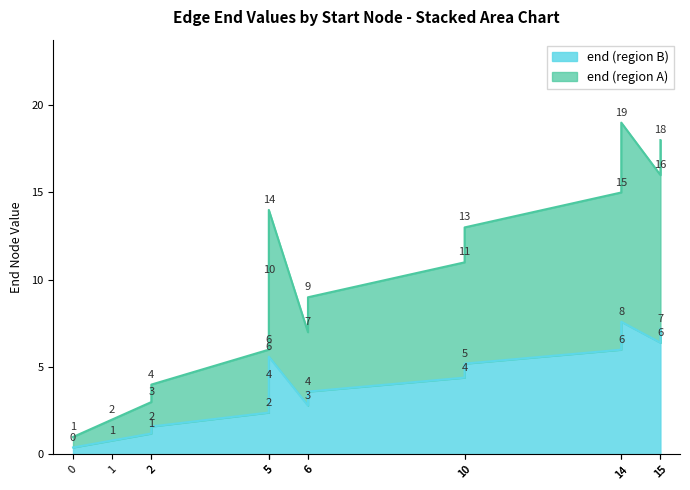

What is the minimum value for end (region A)?

1.0